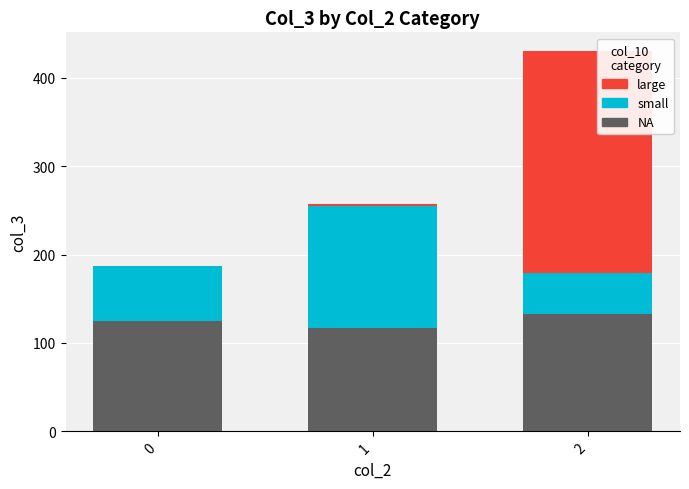

What is the sum of all NA values?

375